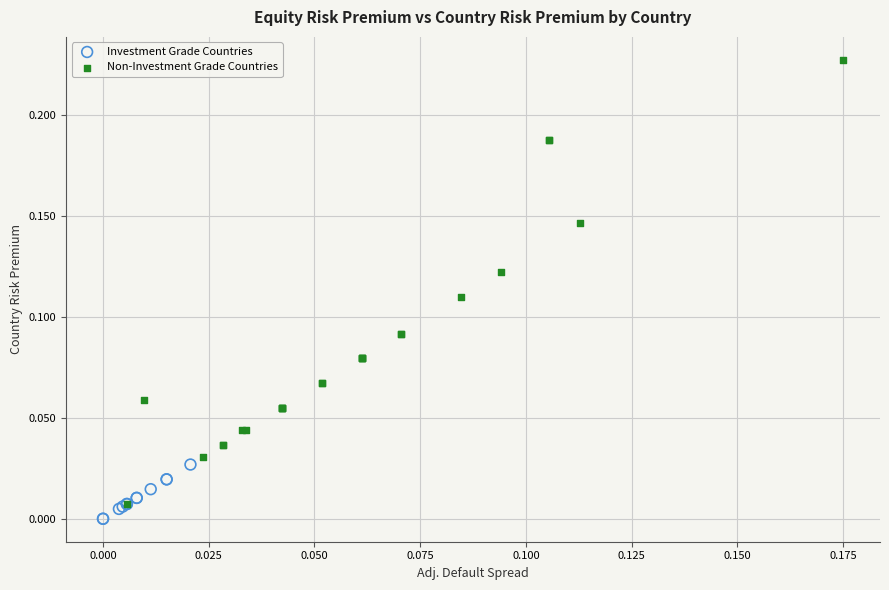

Which series has the widest spread of Y values?

Non-Investment Grade Countries